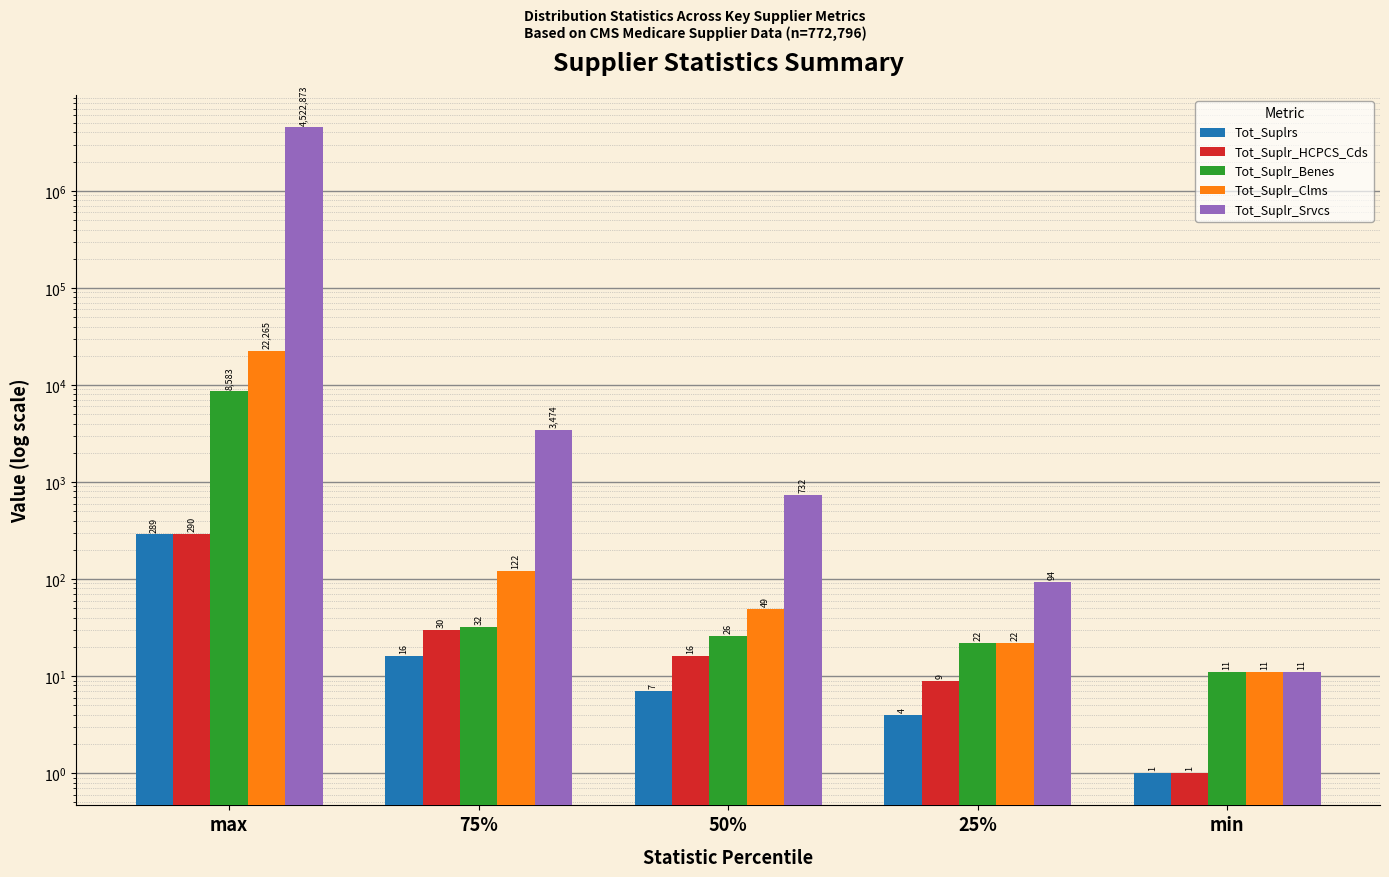

Which has a higher value, min or max?

max